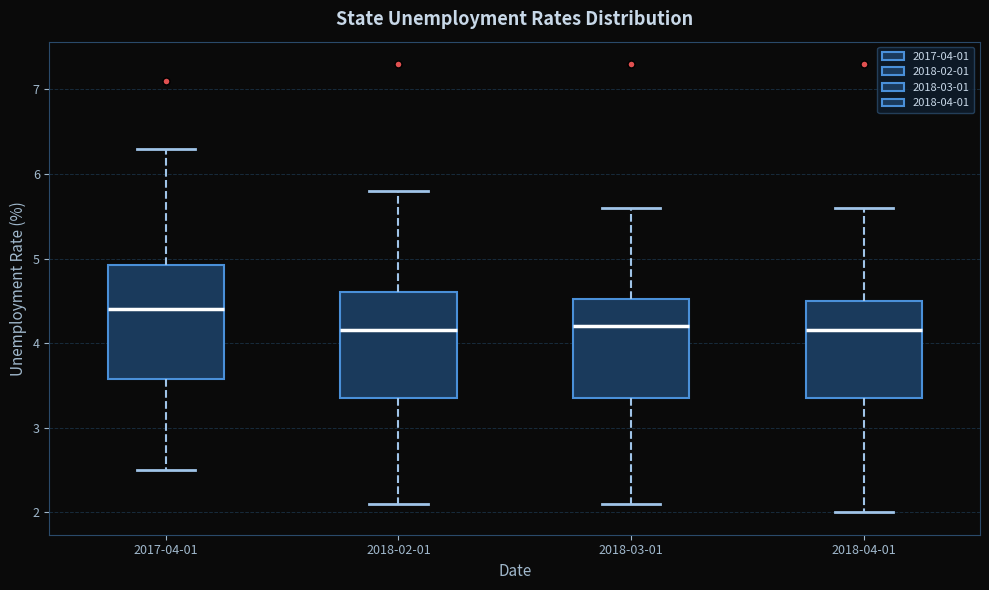

Reading left to right, transcribe this box plot: for each box, give where its median line is, the range the box spans, and where its two whiskers end, as read against the y-axis. The values are not printed on the chart, so give them approximately, as read against the axis.

2017-04-01: median 4.4, box 3.6 to 4.9, whiskers 2.5 to 6.3
2018-02-01: median 4.2, box 3.4 to 4.6, whiskers 2.1 to 5.8
2018-03-01: median 4.2, box 3.4 to 4.5, whiskers 2.1 to 5.6
2018-04-01: median 4.2, box 3.4 to 4.5, whiskers 2.0 to 5.6